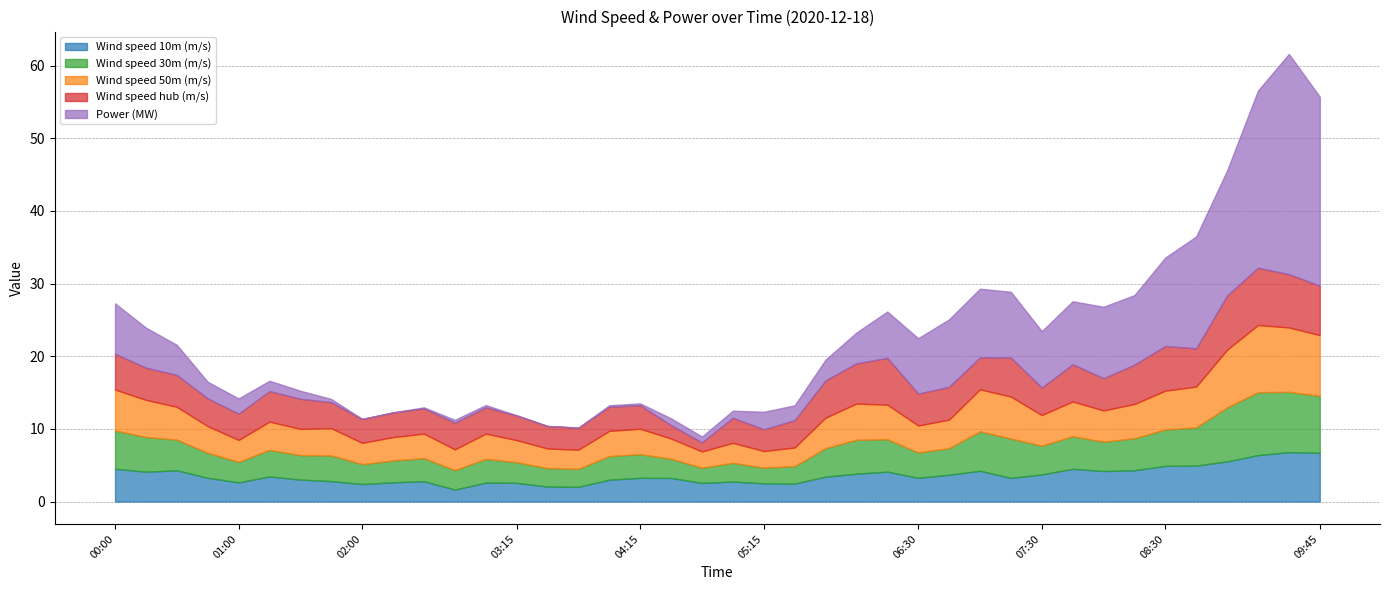

How many interior local valleys does the Wind speed hub (m/s) series have?

10